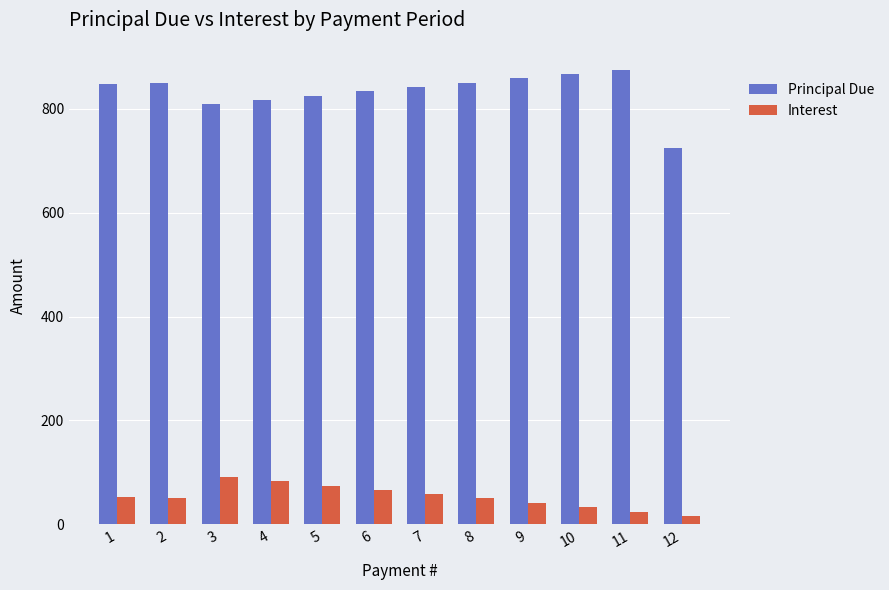

How many bars are there in total?

24